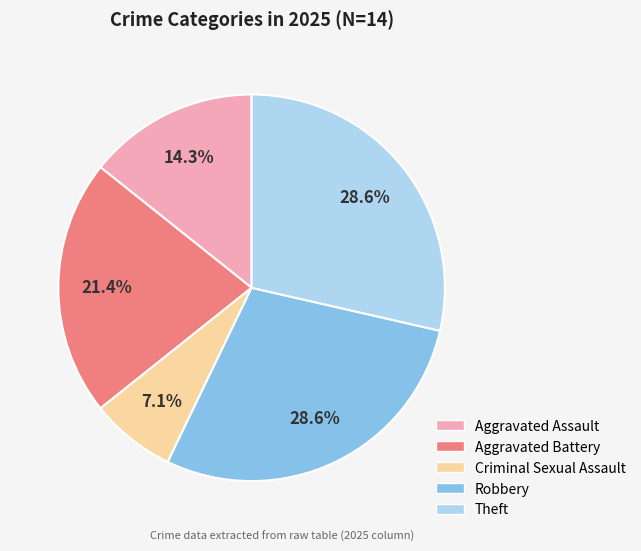

How many slices are in this pie chart?

5